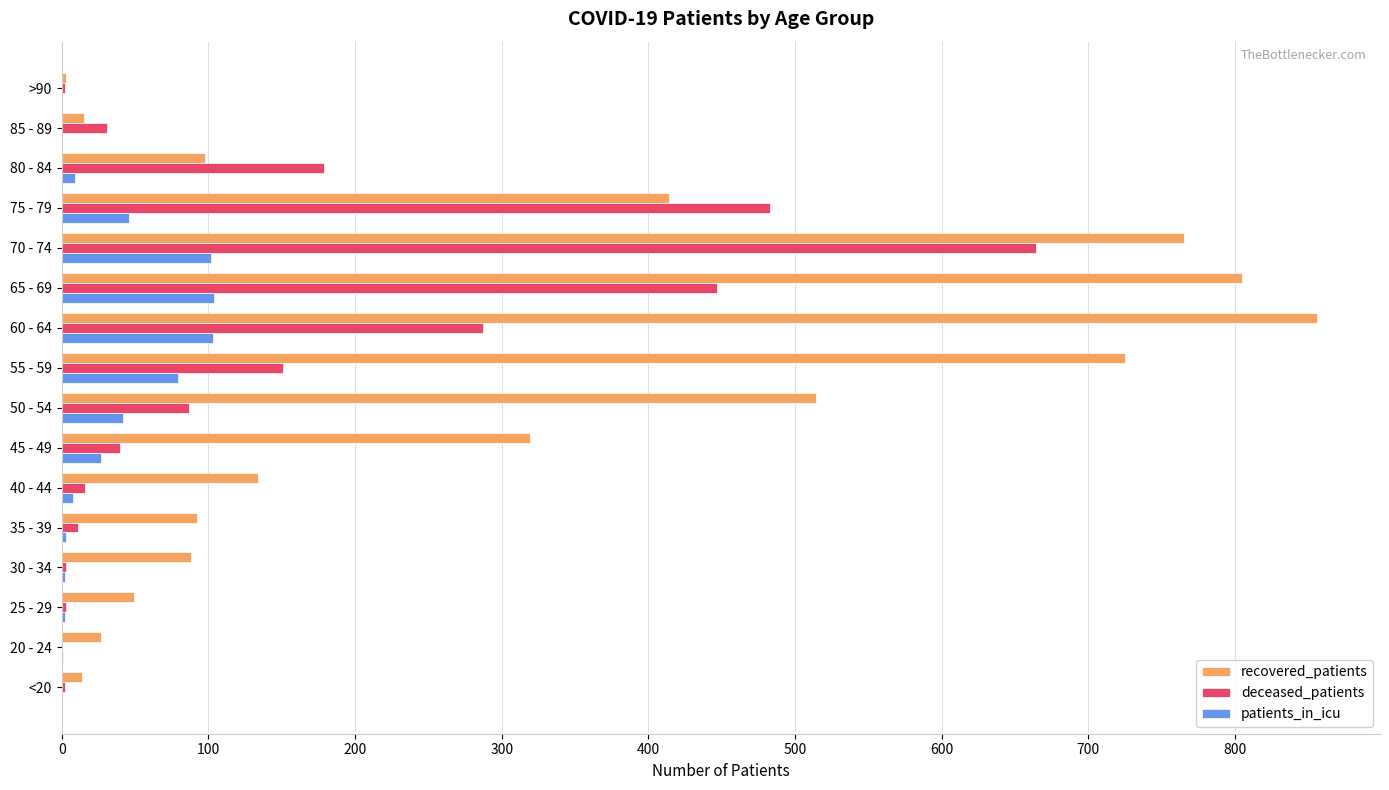

What are all the series names shown in the legend?

recovered_patients, deceased_patients, patients_in_icu